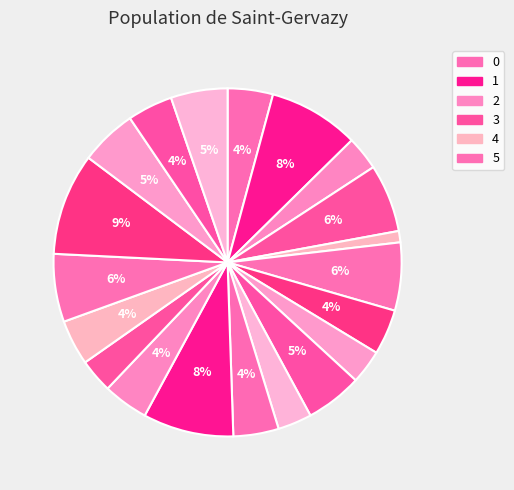

How many segments does this pie chart have?

20